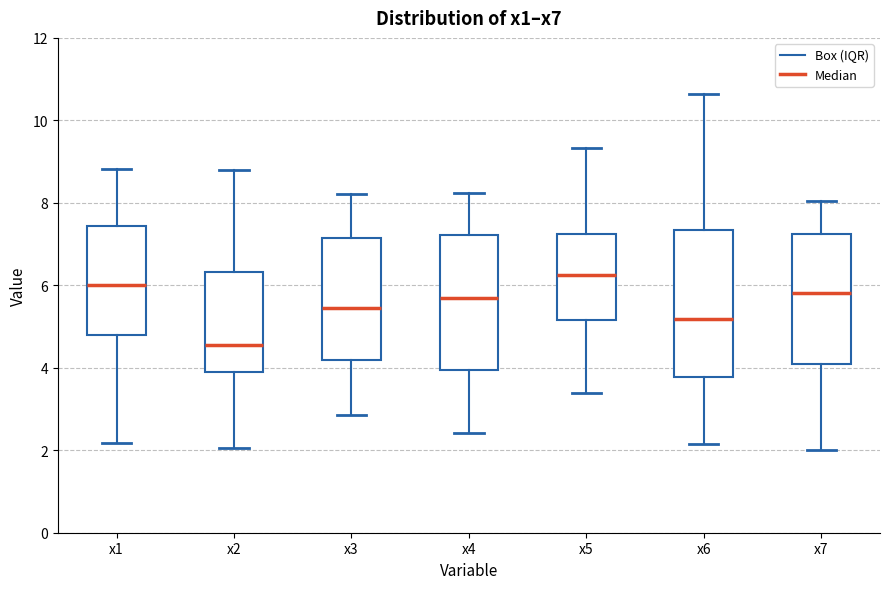

Where does the median line of the box for x5 sit on the y-axis? The values are not printed on the chart, so give them approximately, as read against the axis.

6.2